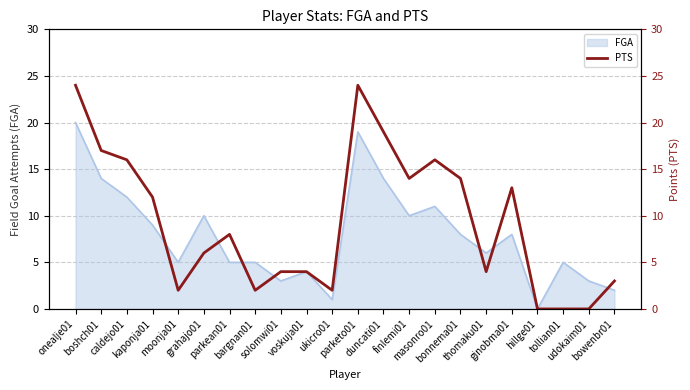

At which label does the data first exceed 8?

onealje01